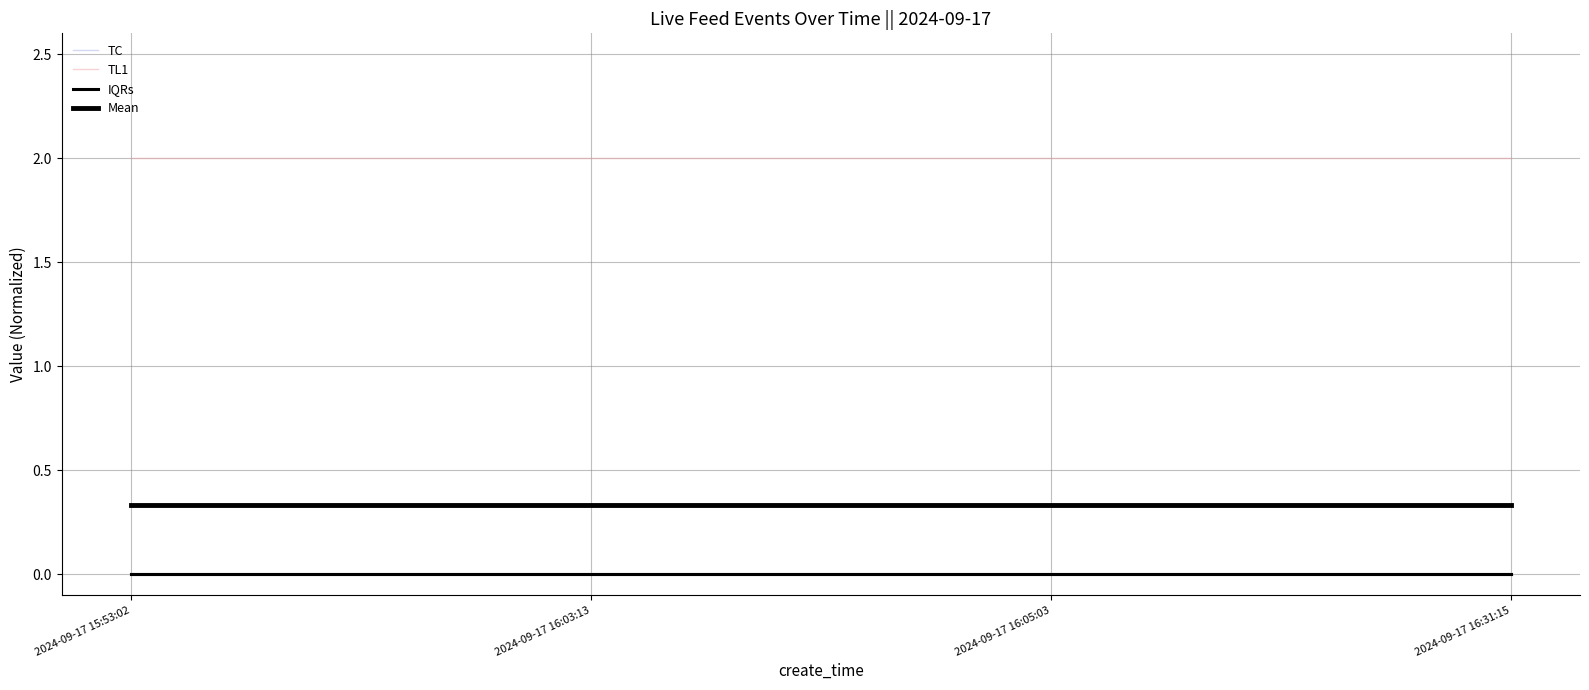

Is the value of Mean at 2024-09-17 16:05:03 greater than the value of TL1 at 2024-09-17 16:05:03?

Yes